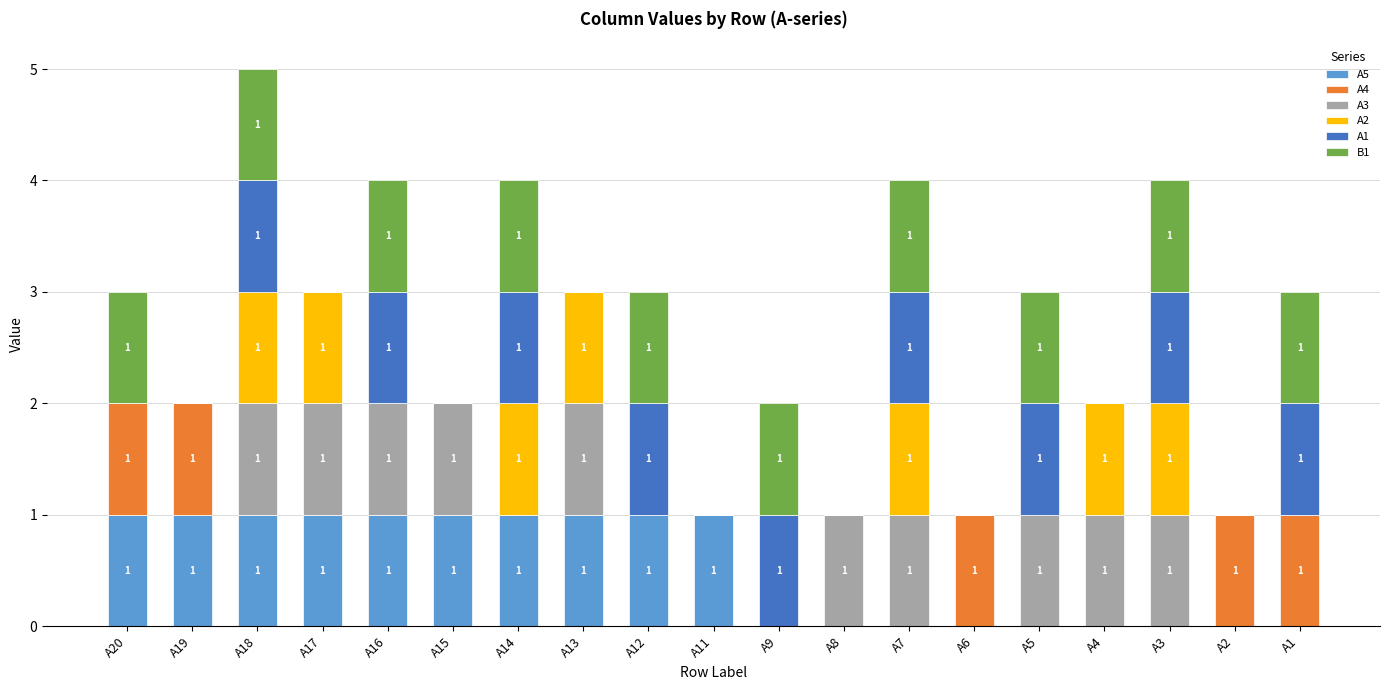

At which category is the sum across all series the highest?

A18